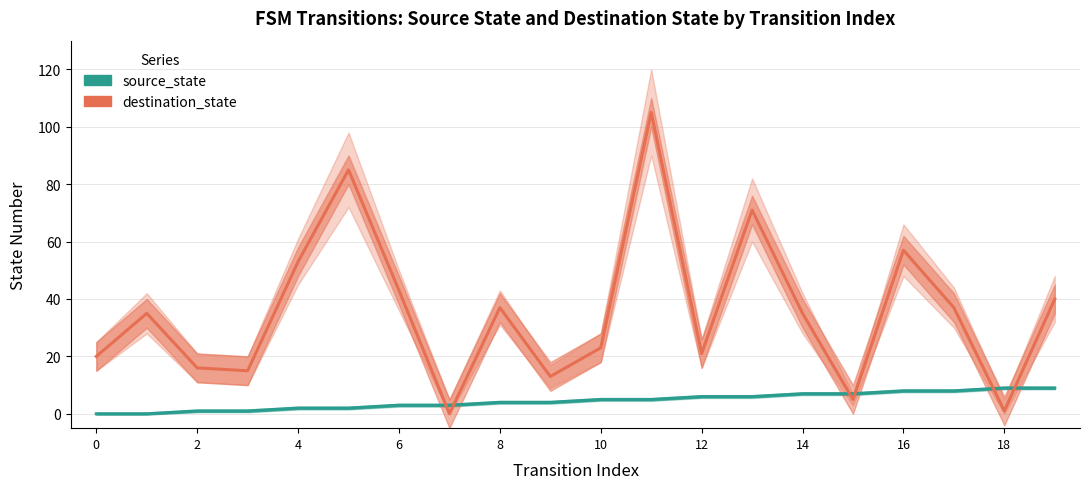

Which series has the largest total across all categories?

destination_state